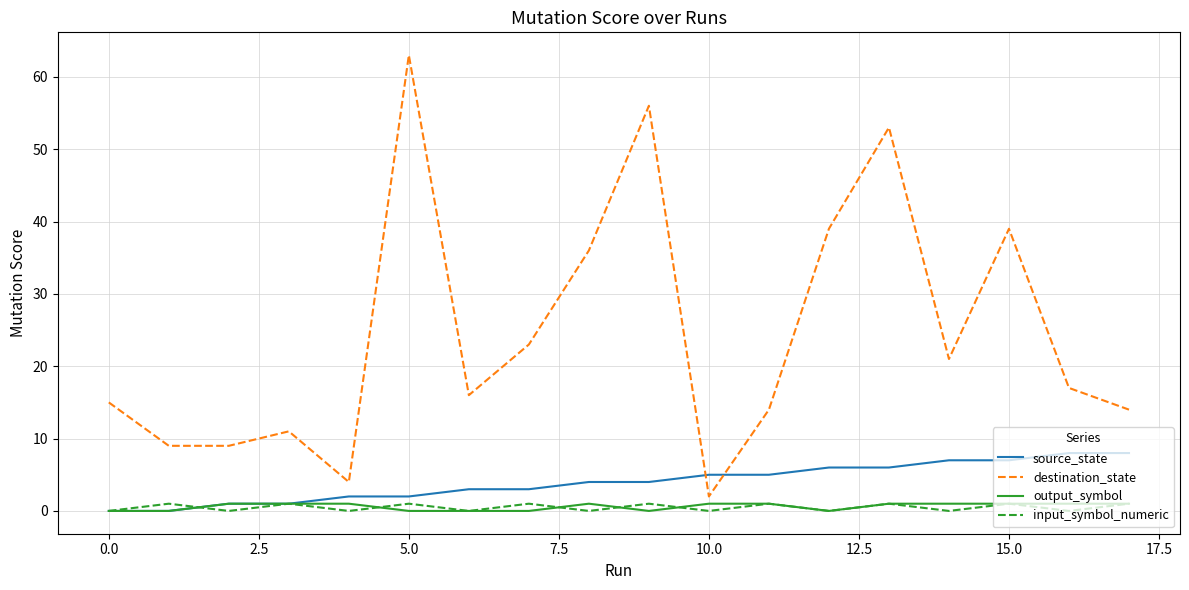

Which series has the largest range (max minus min)?

destination_state